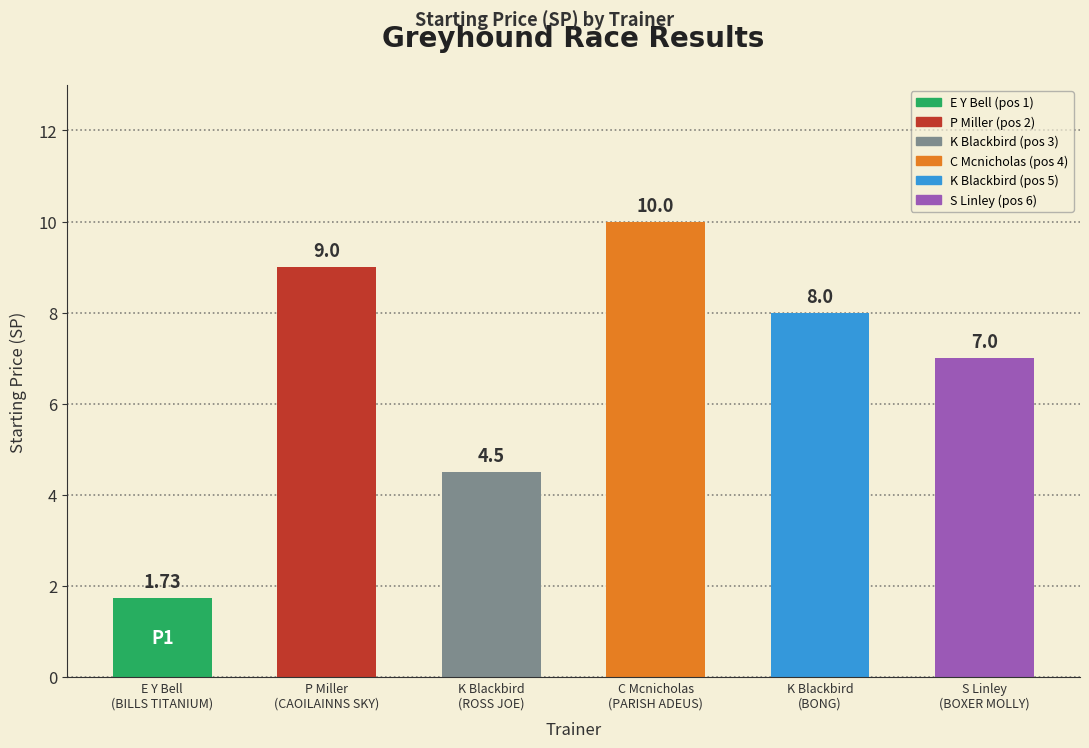

Where is the data nearest to the value 5?

K Blackbird